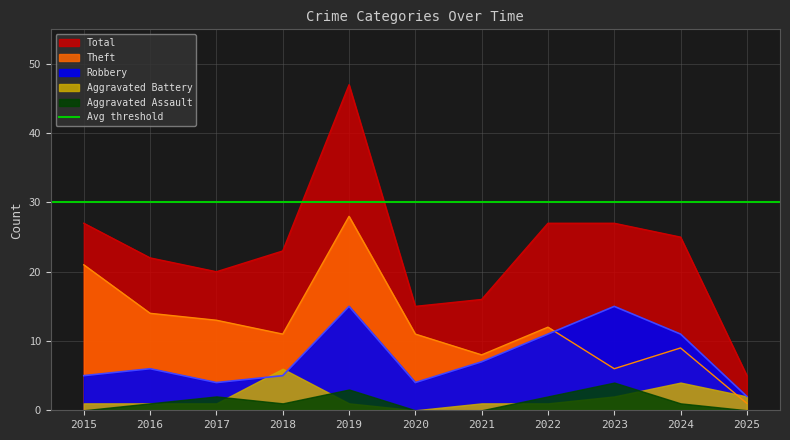

What value does the Robbery series have at 2021, to the nearest 10?

10